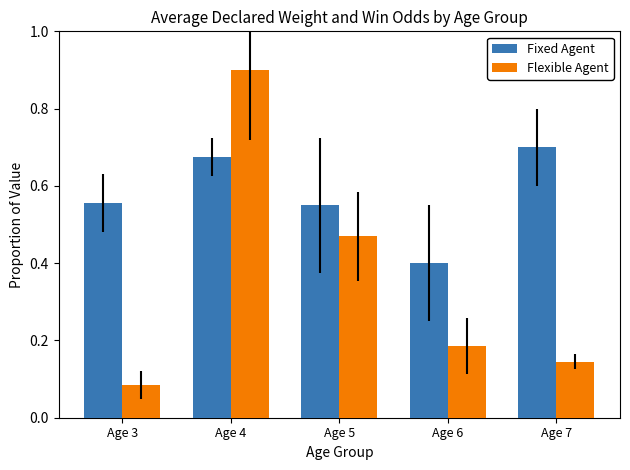

At which category is the sum across all series the highest?

Age 4